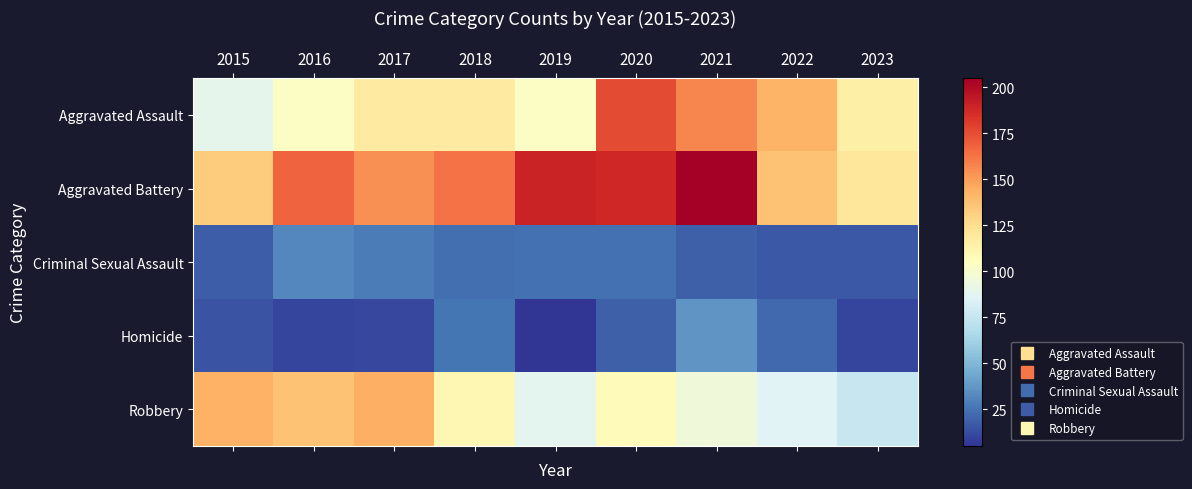

At how many categories does at least one series exceed 71?

9